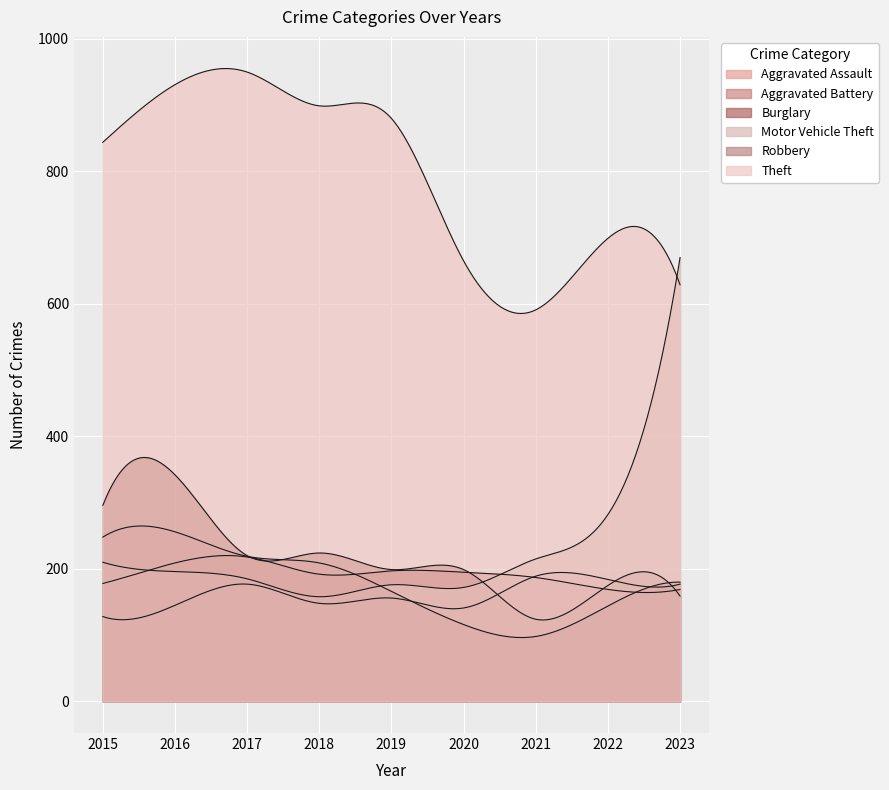

What is the value of the Burglary point at the 4th from the left?

224